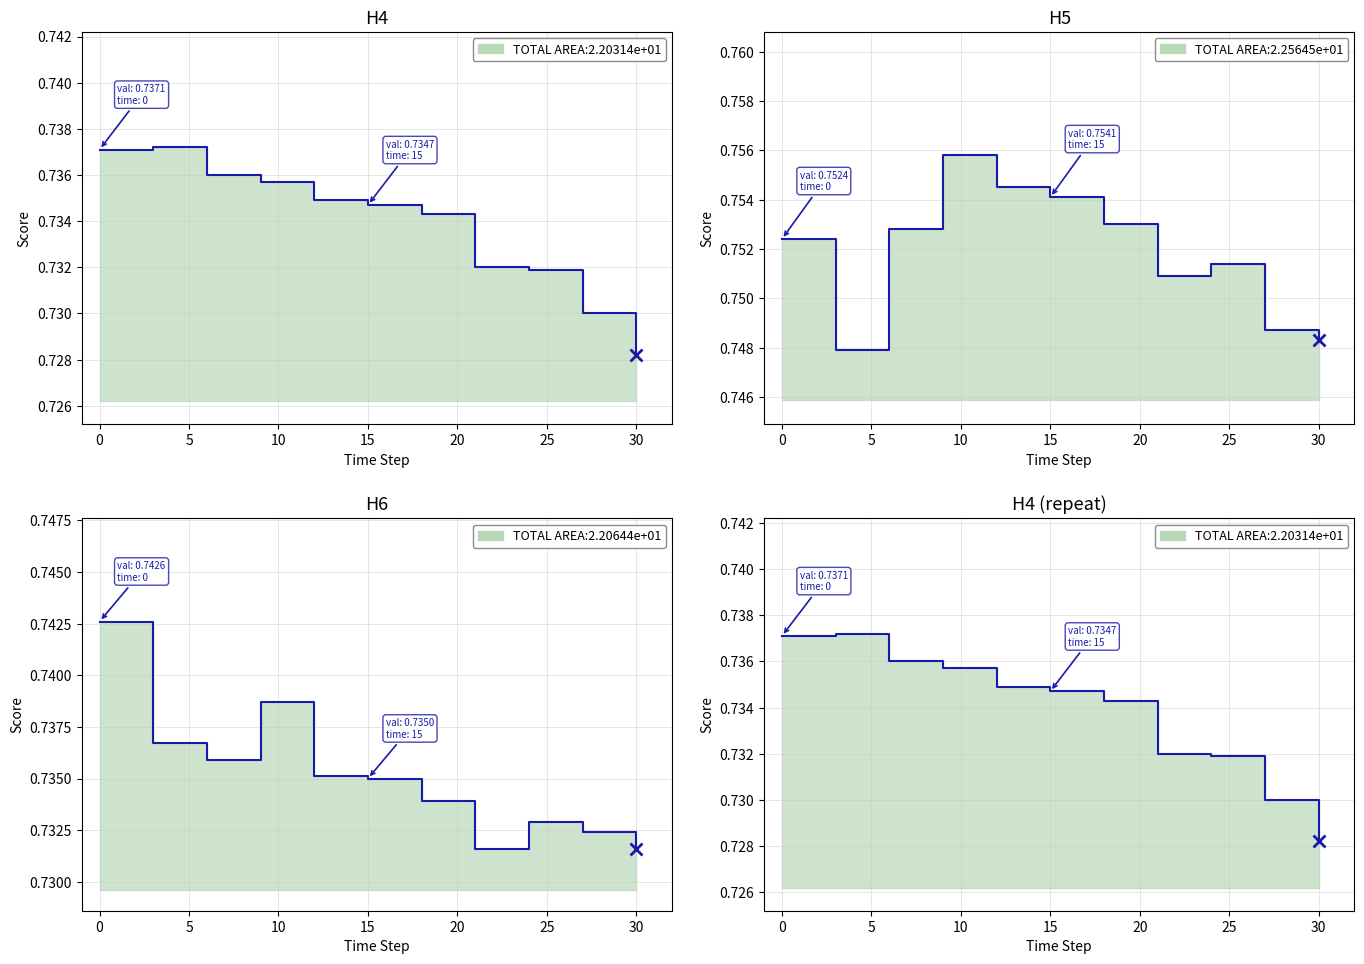

List the series in order of their peak value, lowest first.

H4, H6, H5